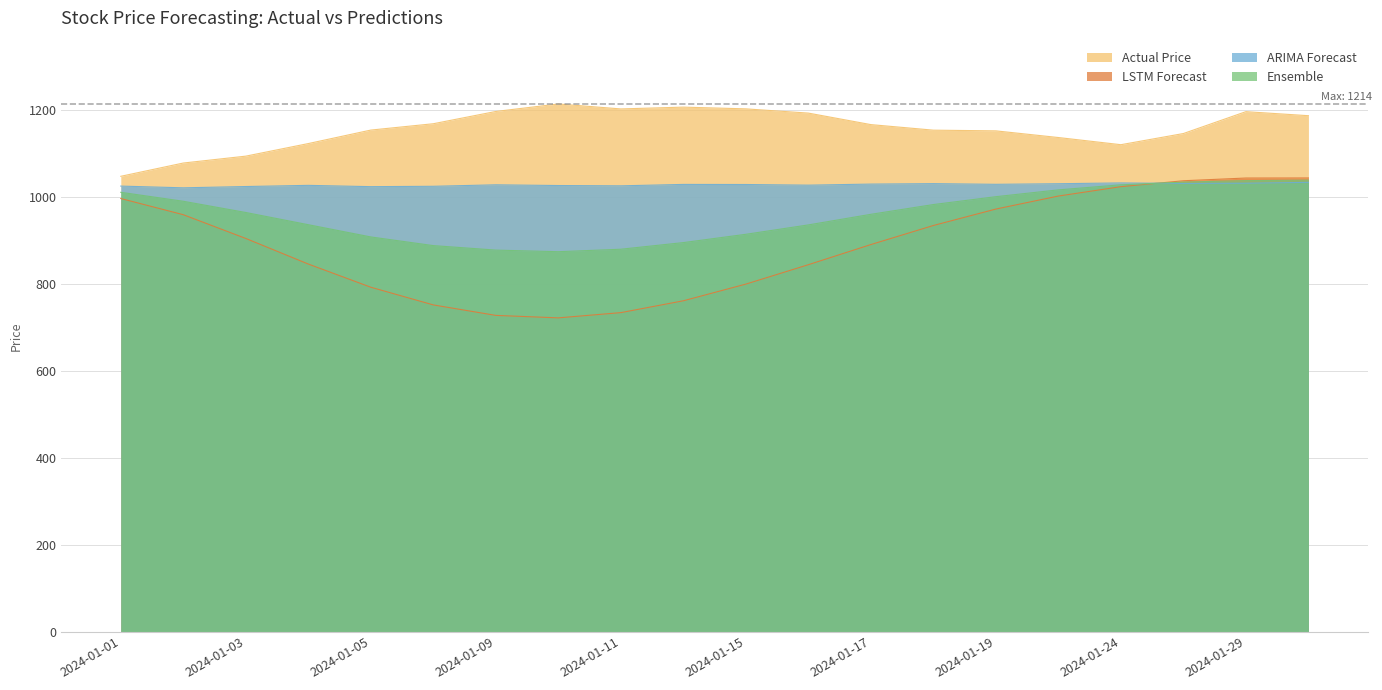

At which category does ARIMA Forecast reach its first local peak?

2024-01-04